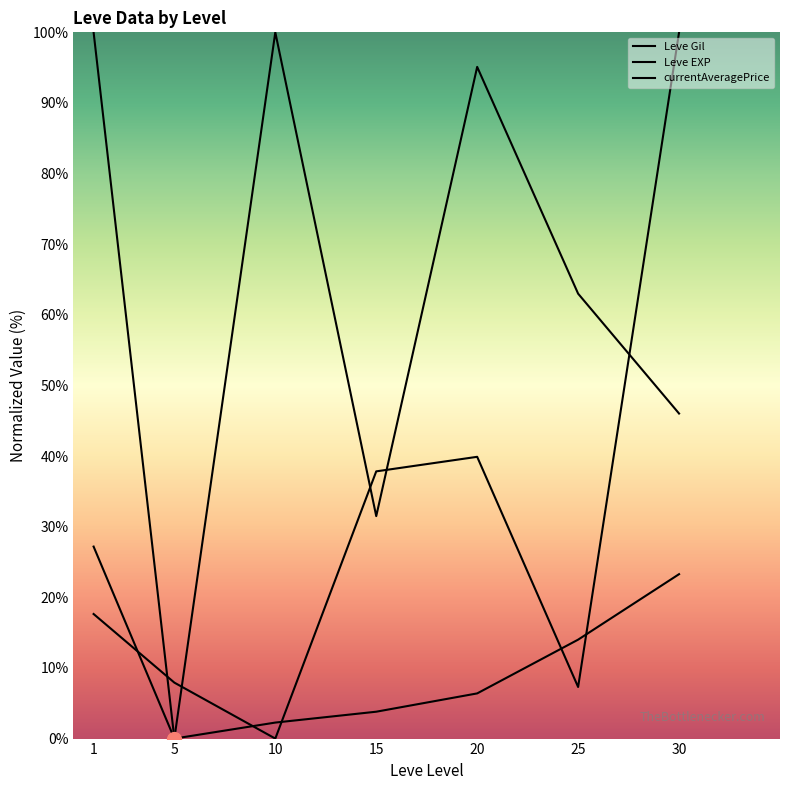

Is this an area chart (filled region under the line)?

No